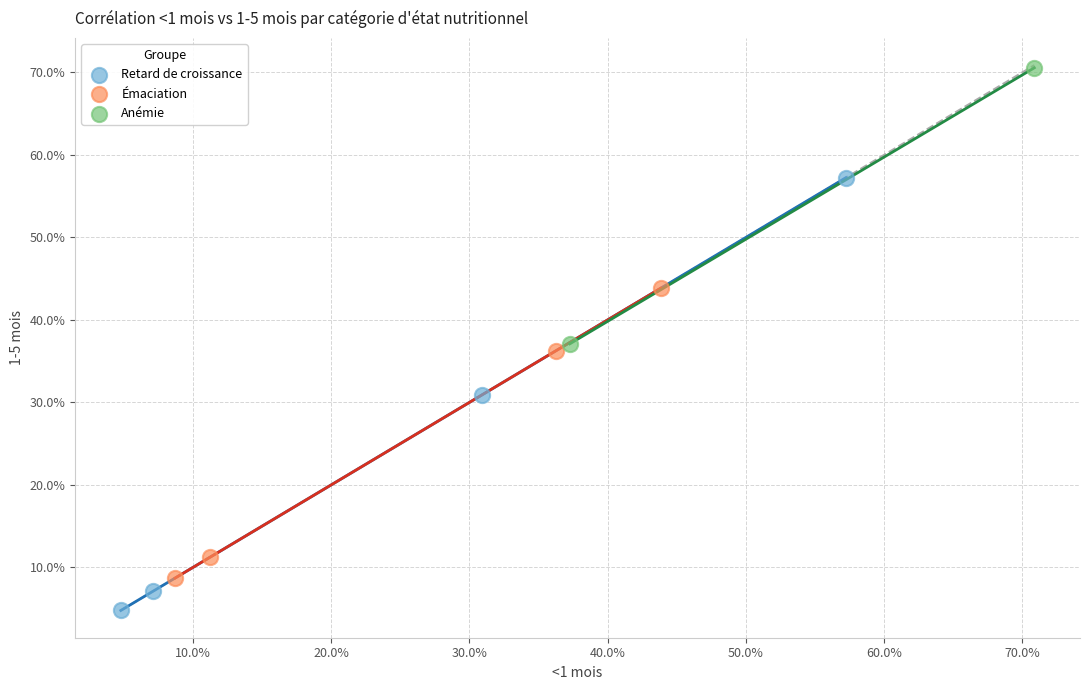

Which series reaches the minimum Y coordinate?

Retard de croissance